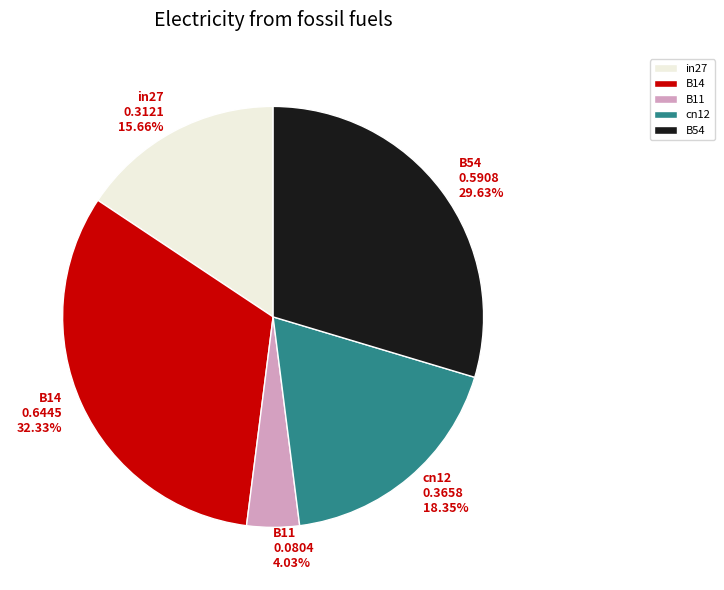

Between B11 0.0804 4.03% and in27 0.3121 15.66%, which is larger?

in27 0.3121 15.66%